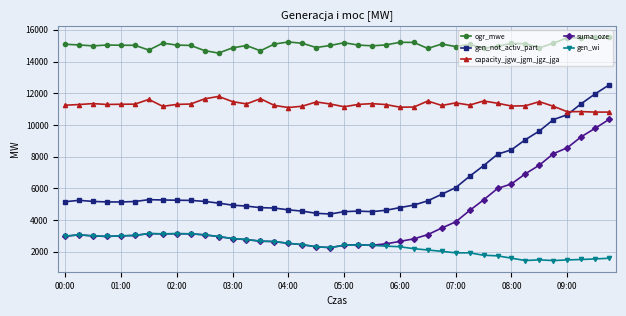

Rank the series by their maximum value, from highest to lowest.

ogr_mwe, gen_not_activ_part, capacity_jgw_jgm_jgz_jga, suma_oze, gen_wi